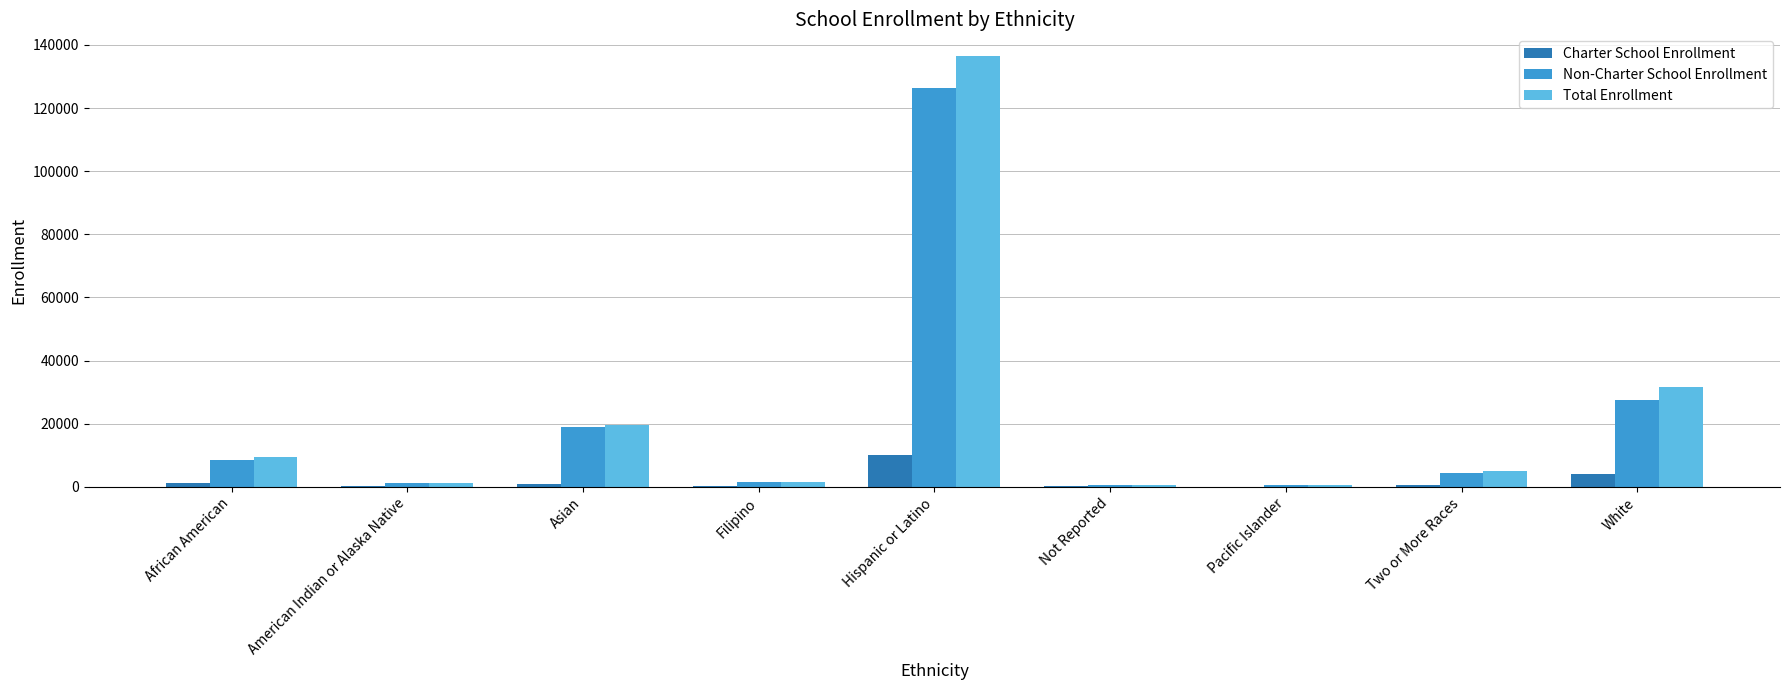

What is the sum of all Charter School Enrollment values?

17014